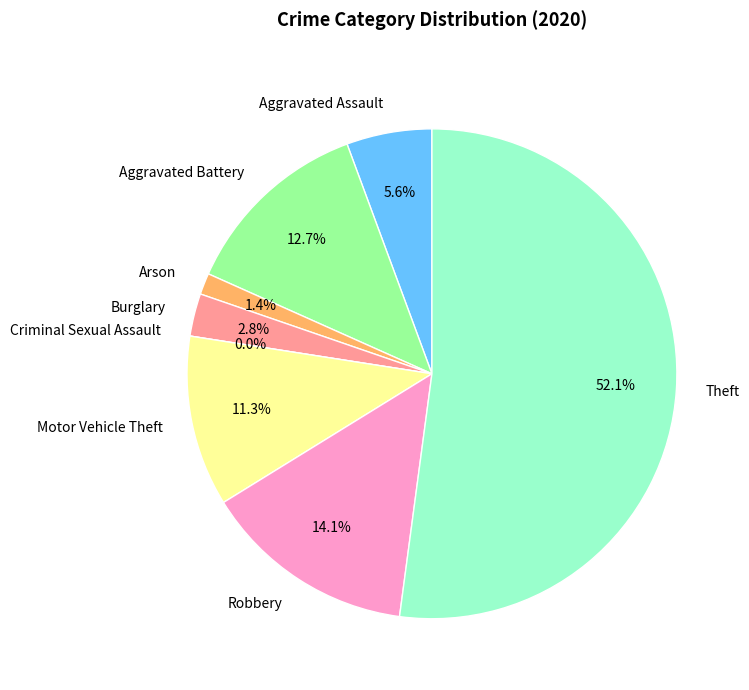

Which has a higher value, Criminal Sexual Assault or Burglary?

Burglary